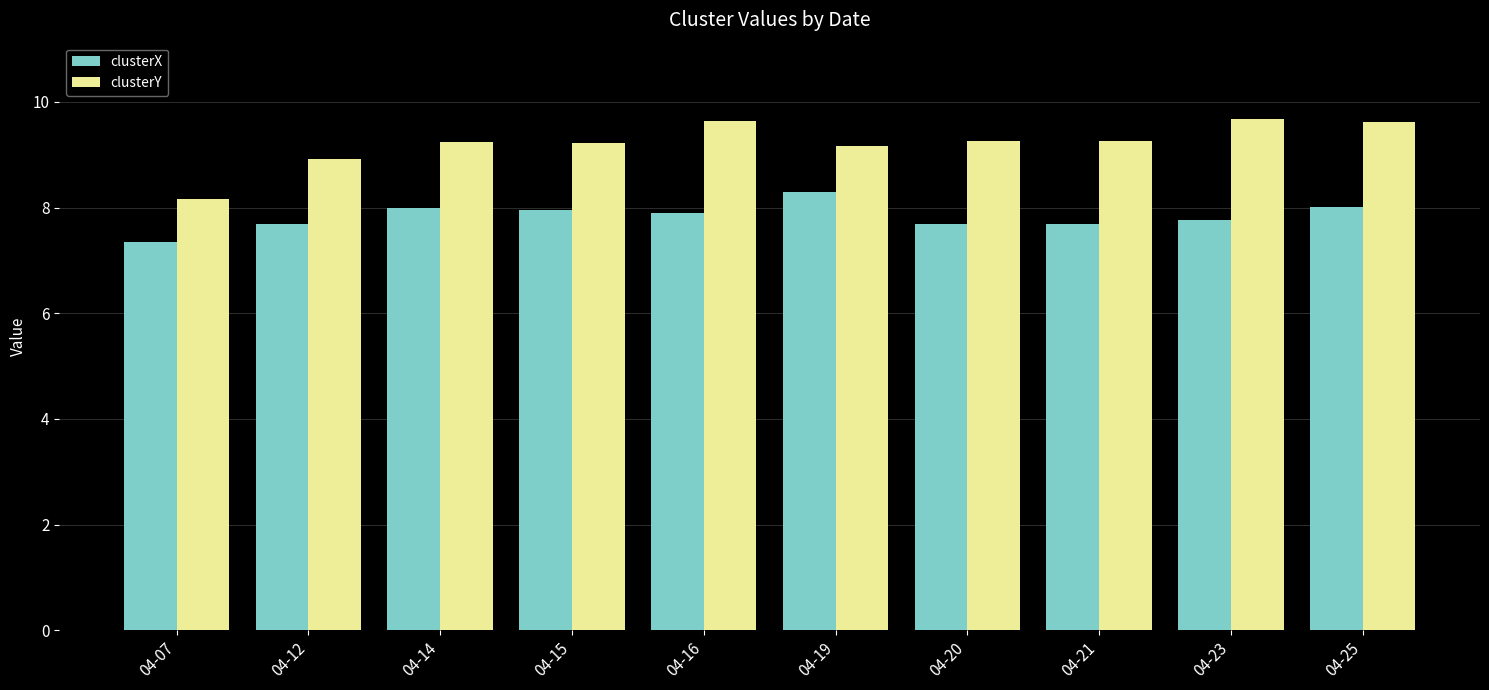

How many categories are shown in the chart?

10